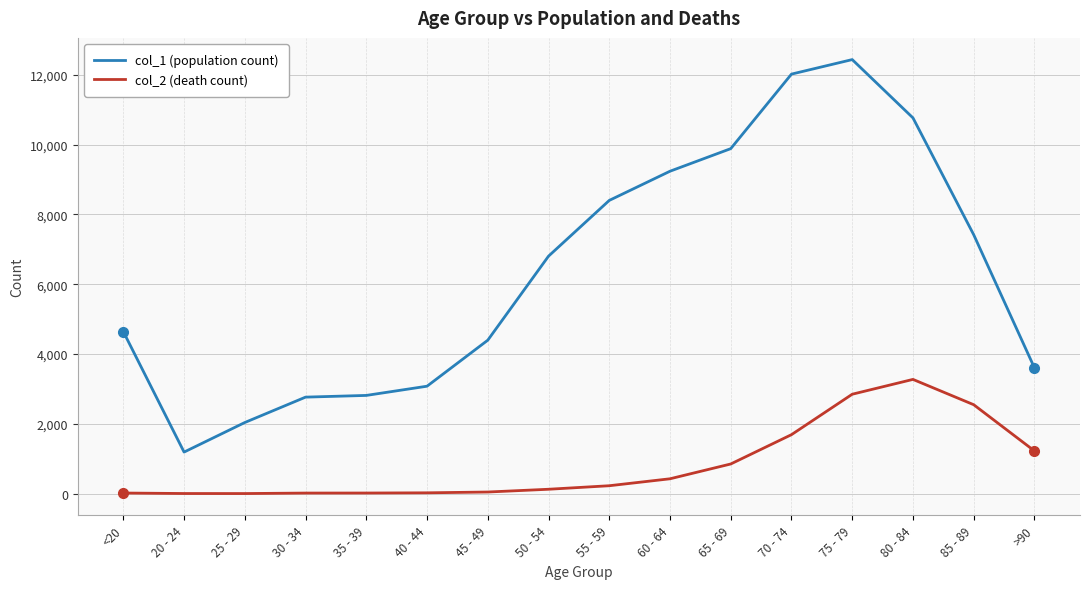

What is the difference between the second highest and minimum values in the col_2 (death count) series?

2845